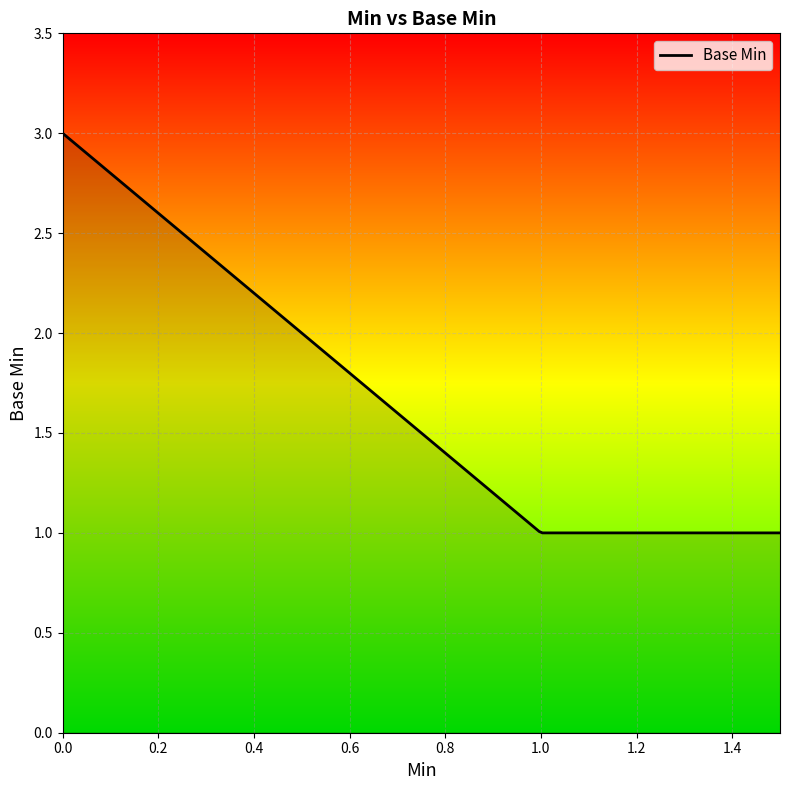

Is this an area chart (filled region under the line)?

Yes